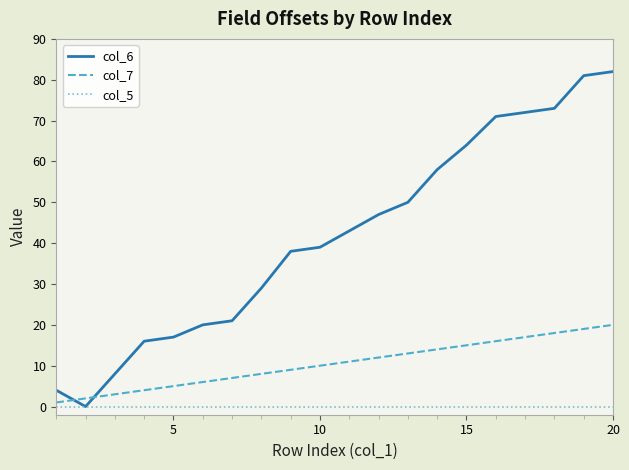

How many lines are shown in the chart?

3